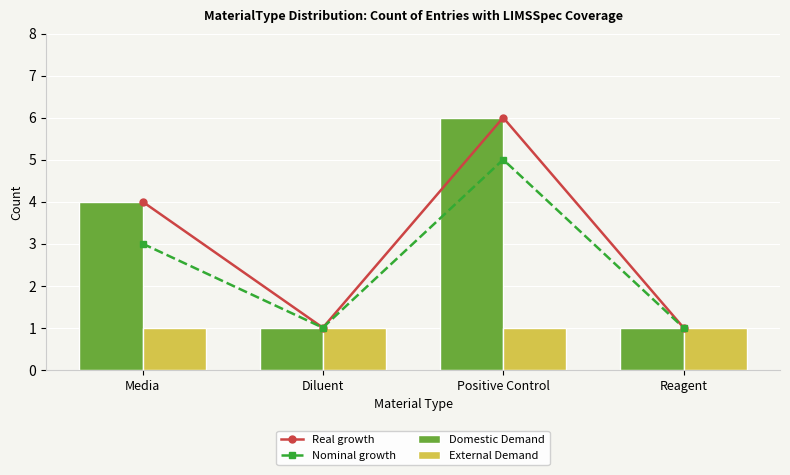

At which label does Domestic Demand reach its minimum?

Diluent